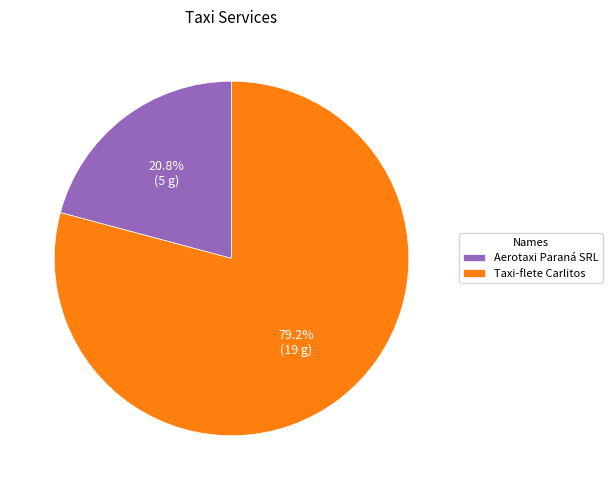

Between Aerotaxi Paraná SRL and Taxi-flete Carlitos, which is larger?

Taxi-flete Carlitos